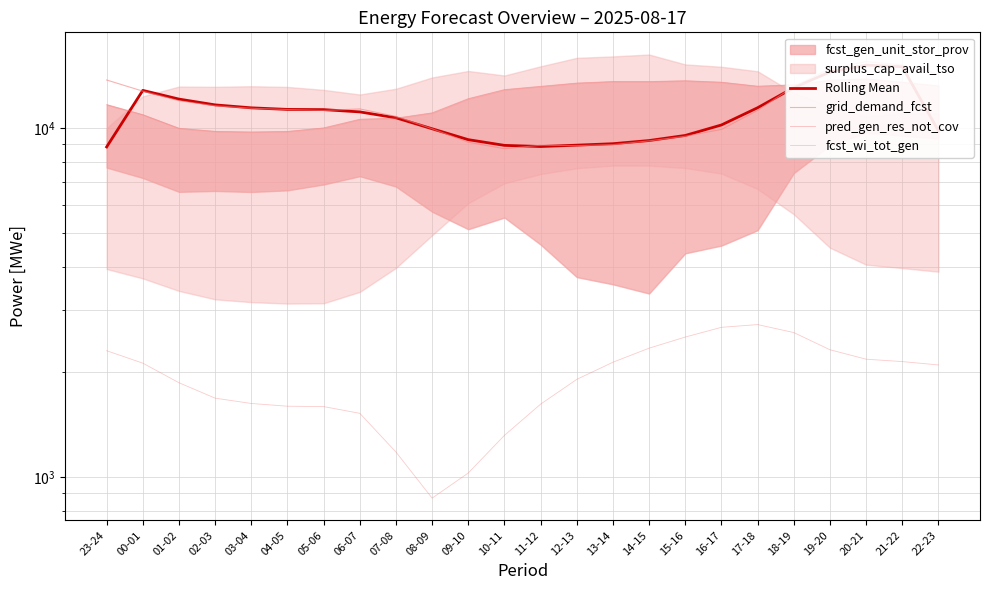

What is the difference between the highest and lowest values at 18-19?

10711.0